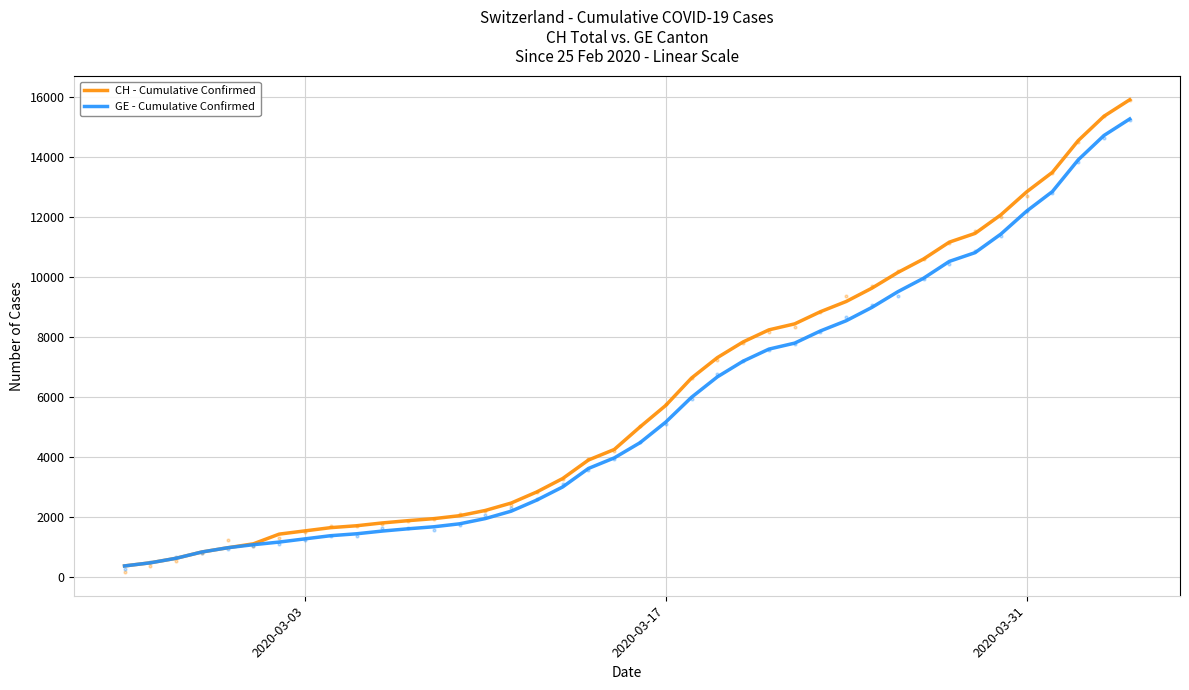

Which series has the largest total across all categories?

CH - Cumulative Confirmed